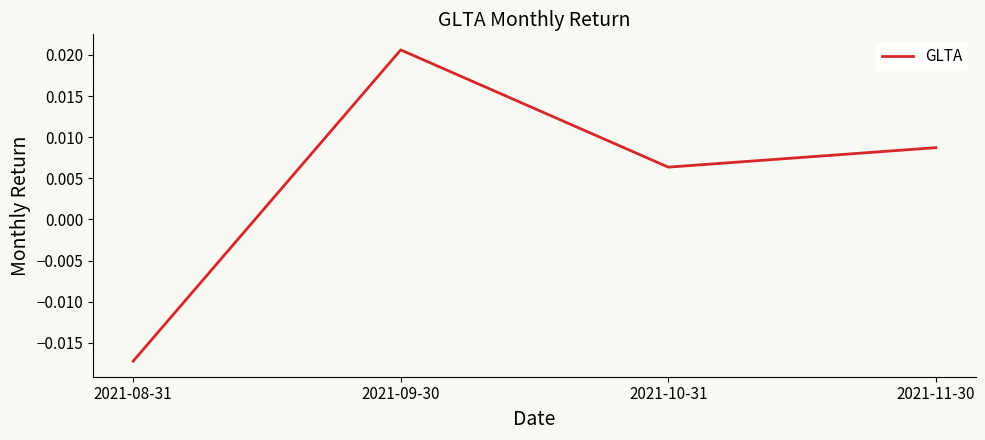

Rank the categories by value from highest to lowest.

2021-09-30, 2021-11-30, 2021-10-31, 2021-08-31